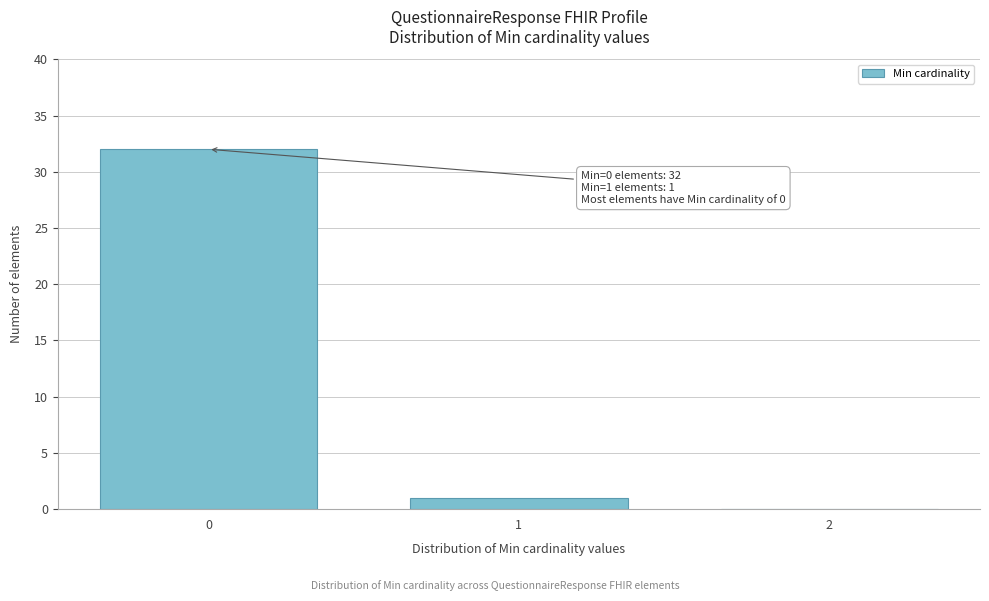

Reading left to right, extract all data points from this chart.

0=32	1=1	2=0